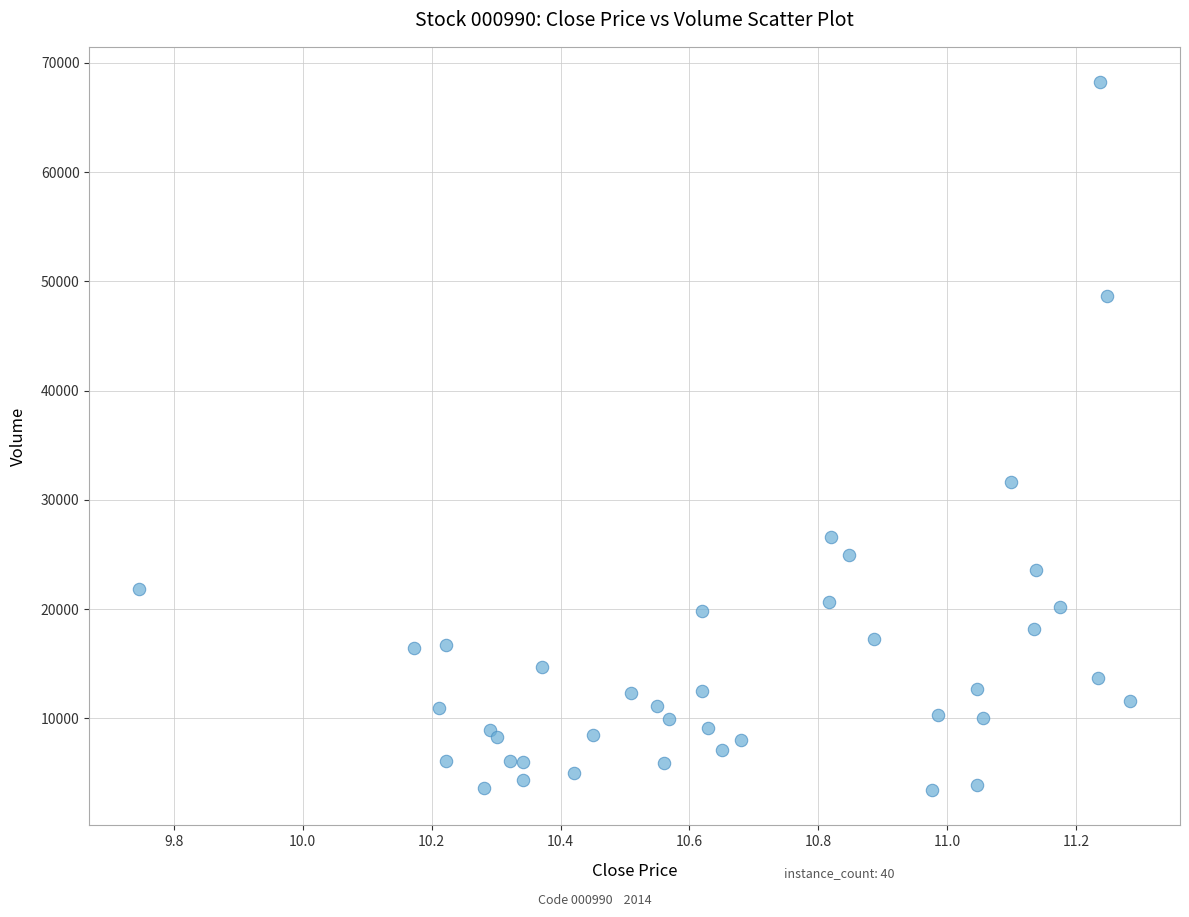

What Y value in the scatter plot is closest to 35839?

31672